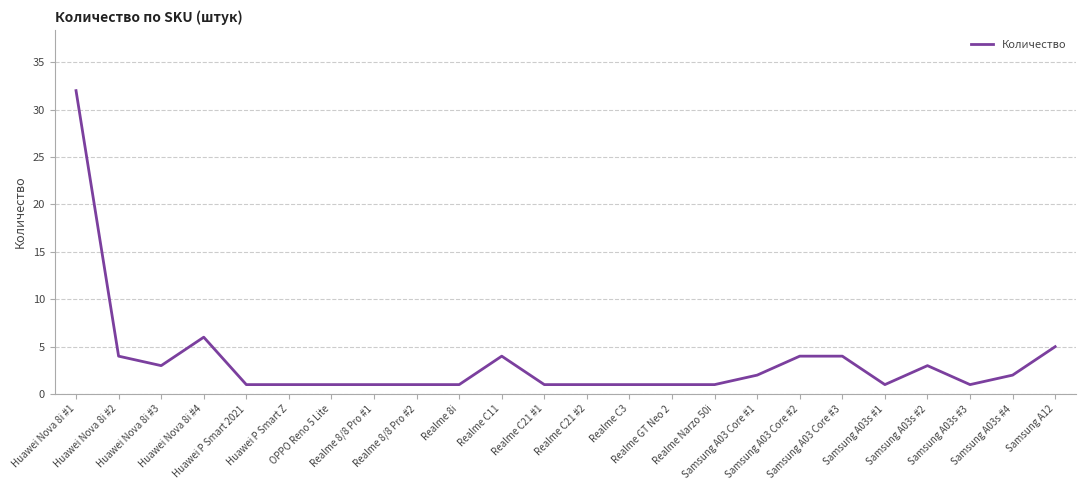

Is it true that the value at Huawei Nova 8i #2 is 4?

True